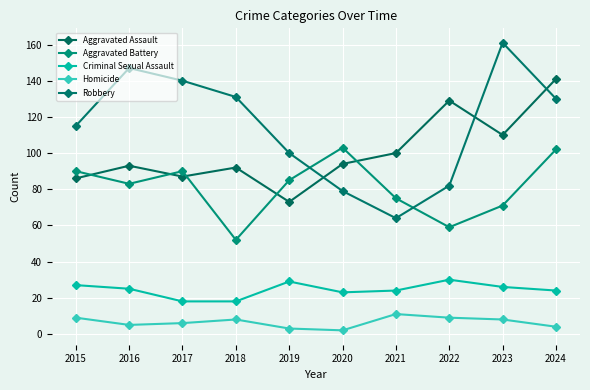

How many values in the Criminal Sexual Assault series are below 25?

5